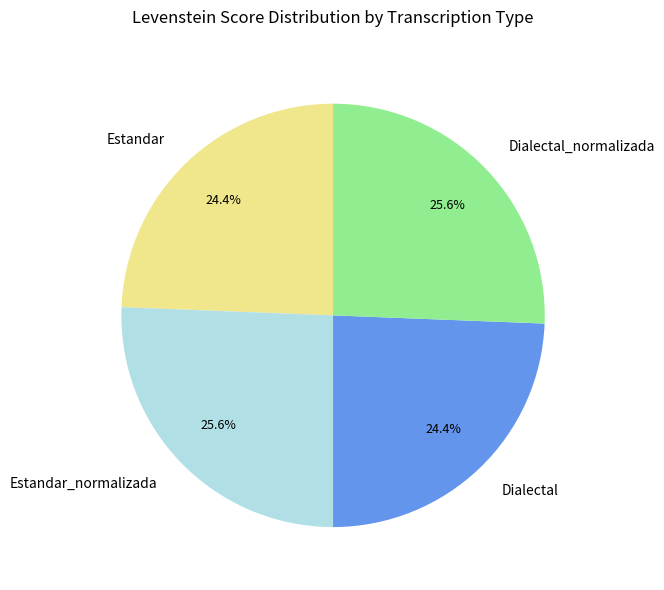

True or false: Dialectal accounts for 38% of the total.

False